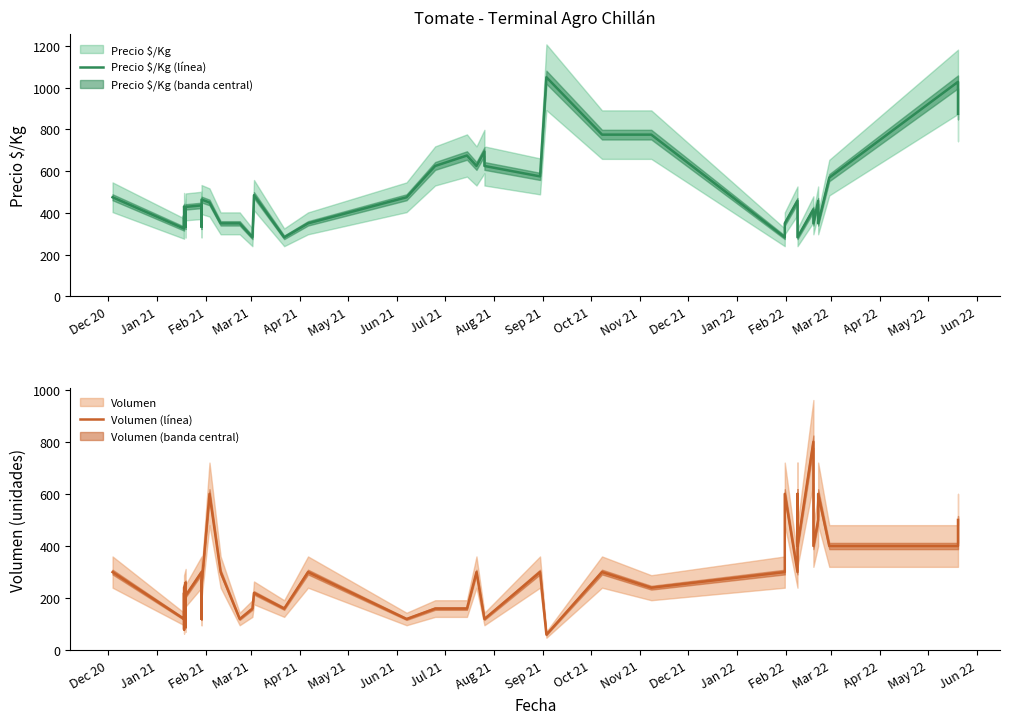

True or false: Volumen (línea) has more than 2 interior local peaks.

True